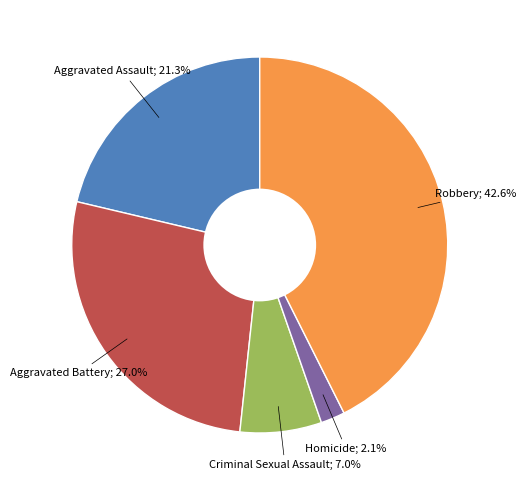

Does any single category account for the majority?

No